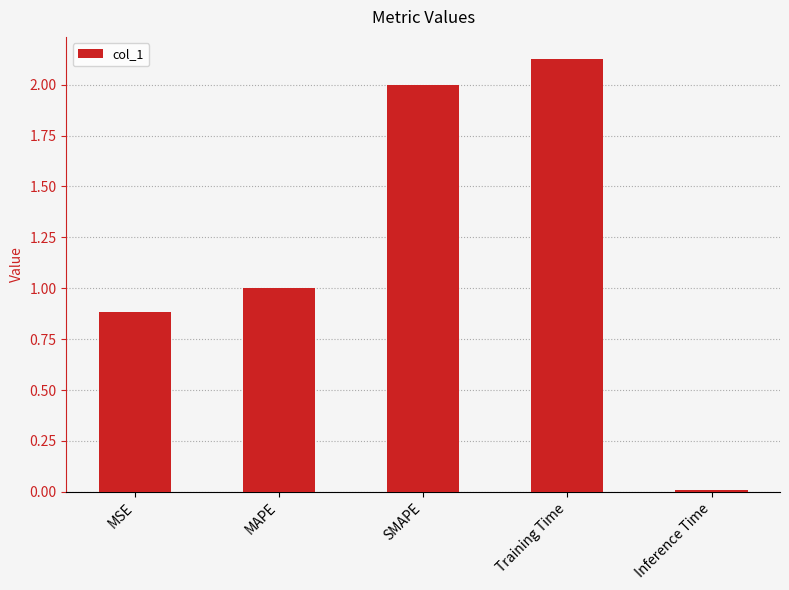

How many data points are above 1?

3